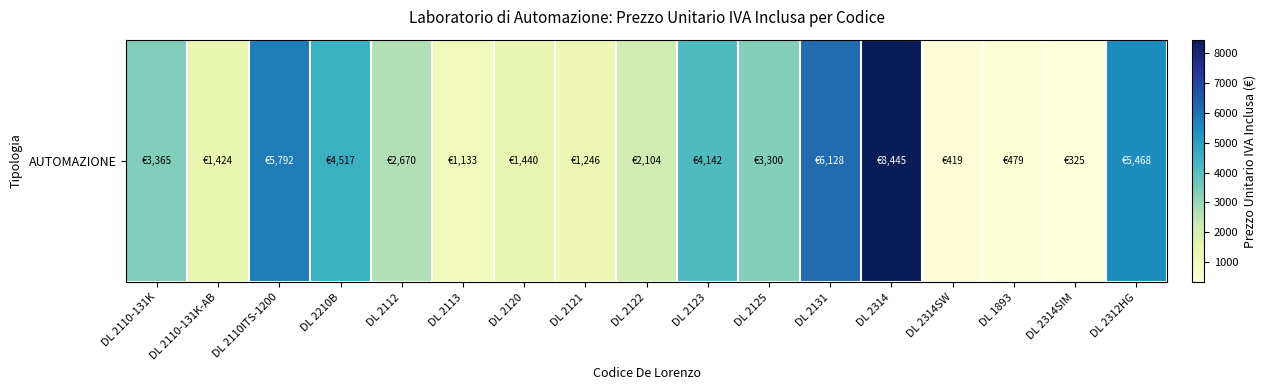

What is the difference between the maximum and minimum values?

8120.1